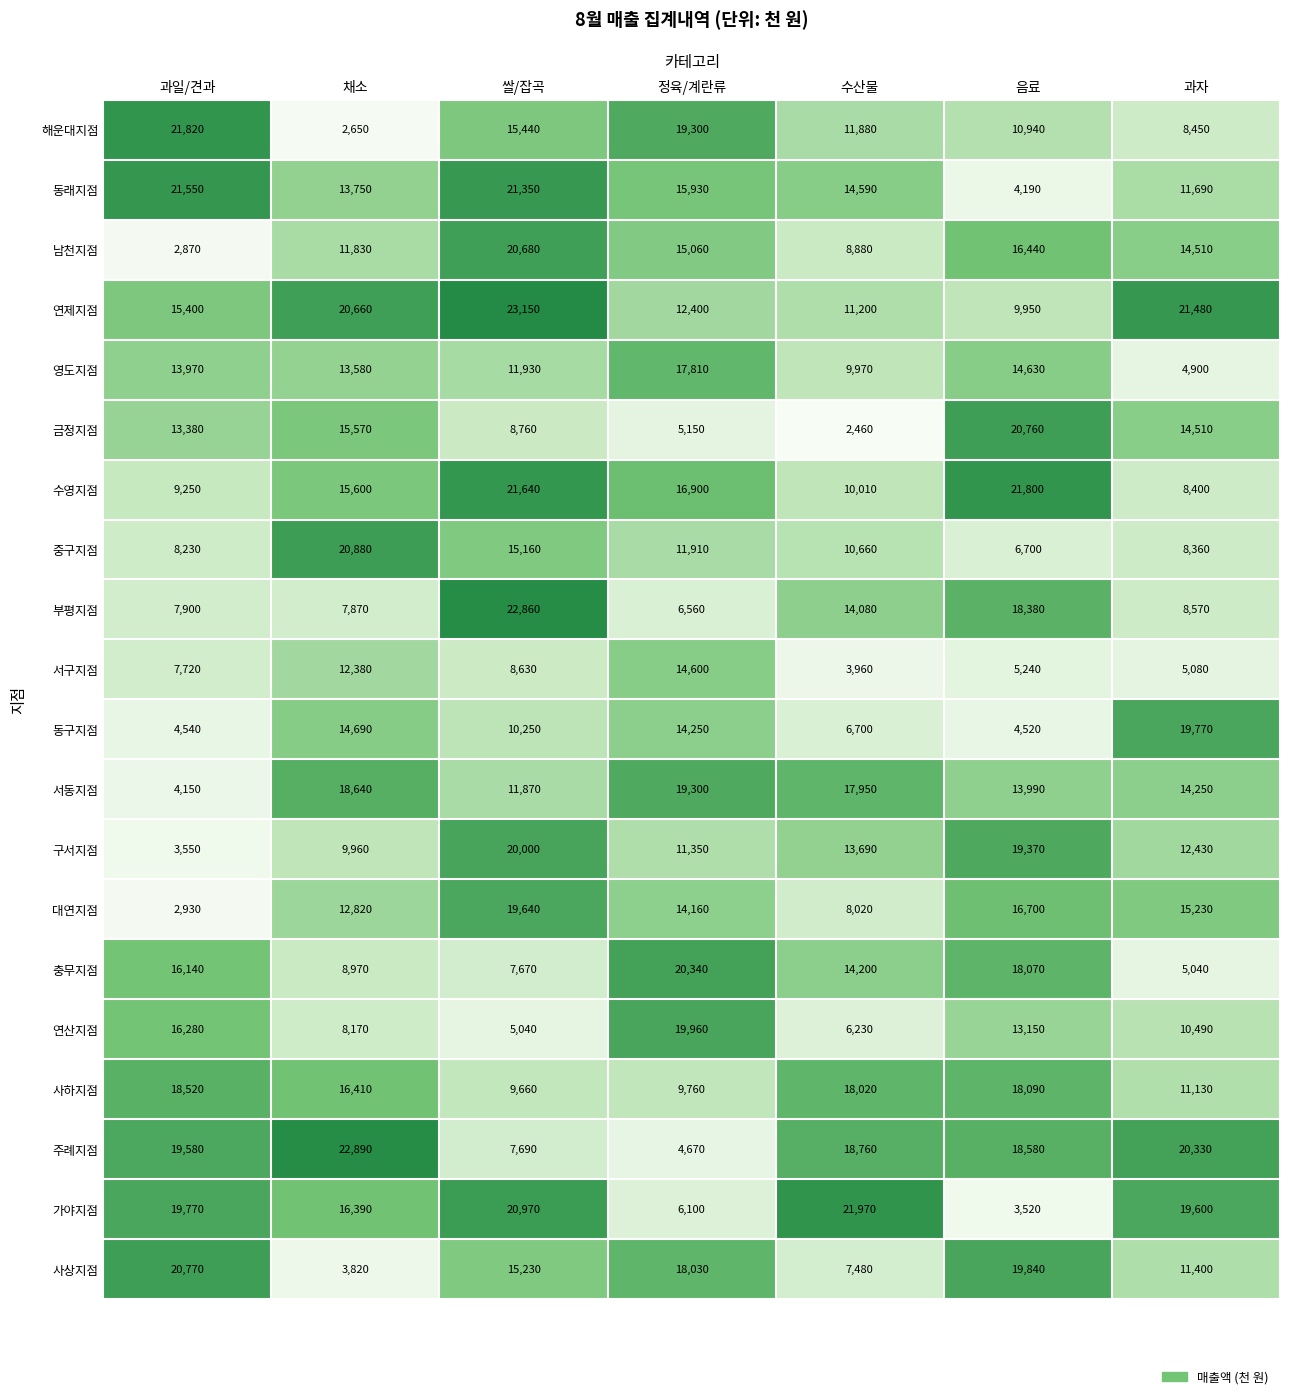

At how many categories does at least one series exceed 12312?

7